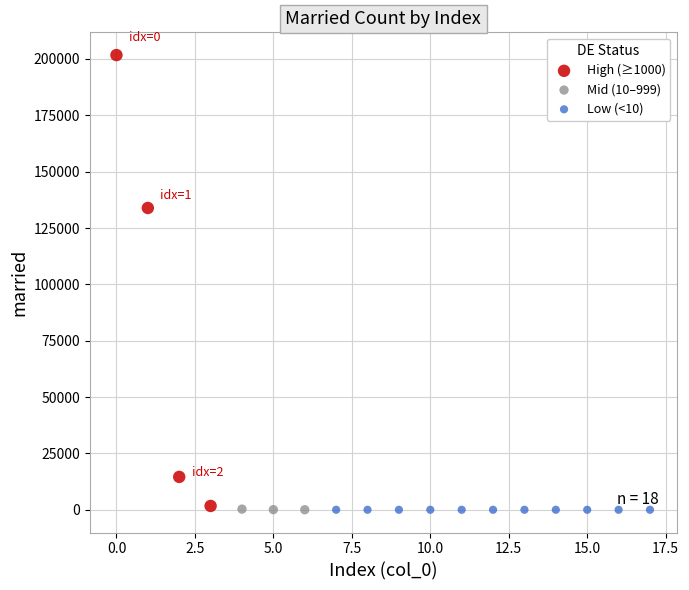

Which series has the largest Y range (max minus min)?

High (≥1000)